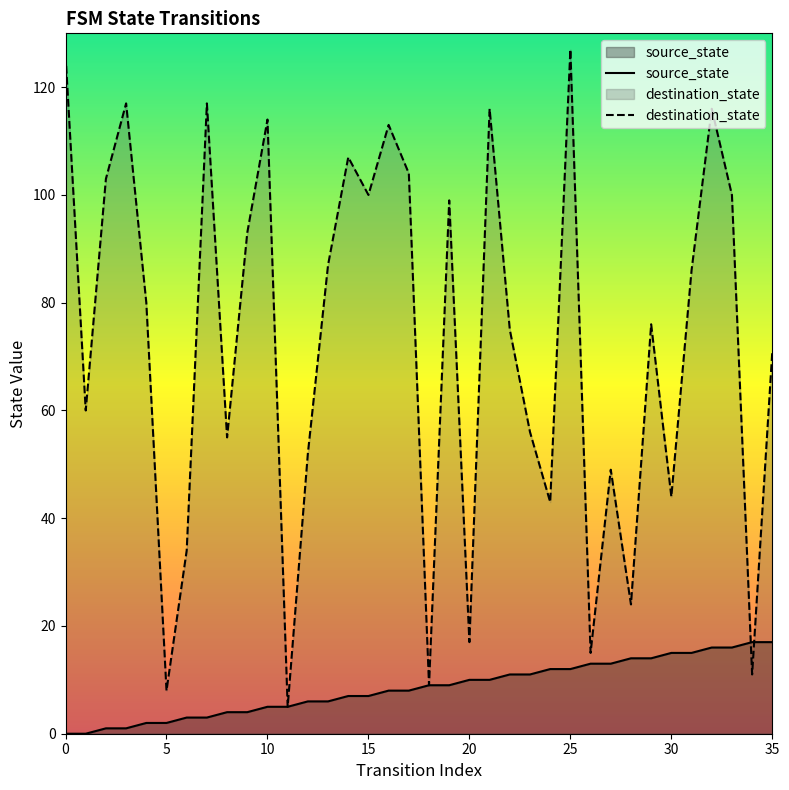

How many lines are shown in the chart?

2